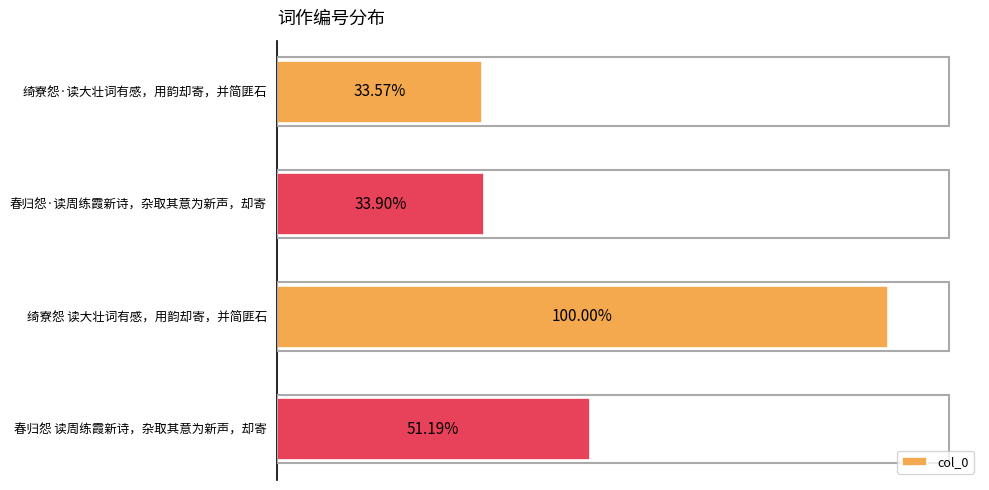

Are the bars horizontal?

Yes